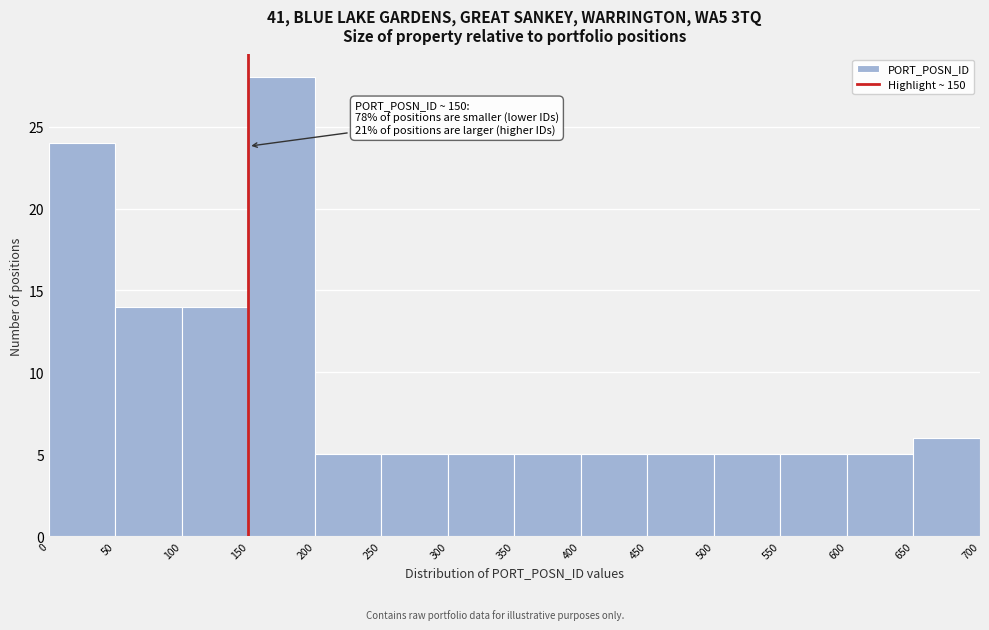

Over which range of the x-axis is the bar tallest?

150 to 200